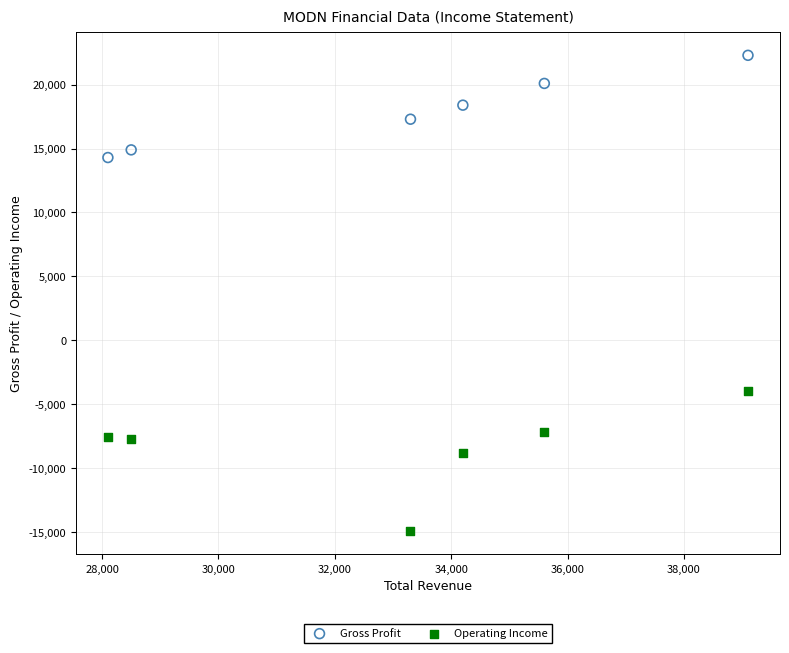

Across all series, what Y value is closest to 3700?

-4000